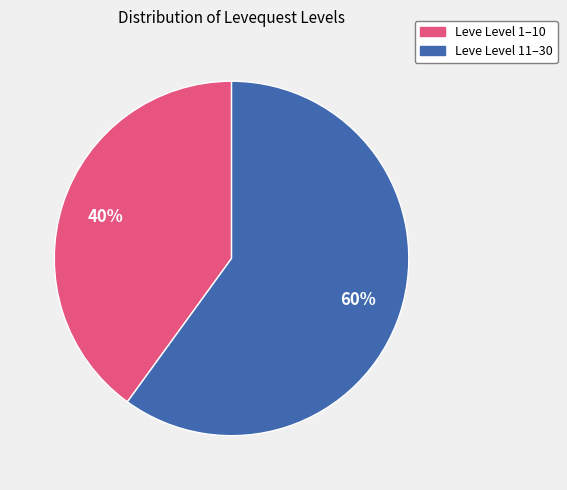

To the nearest percent, what is the difference between the largest and smallest slice percentages?

20%